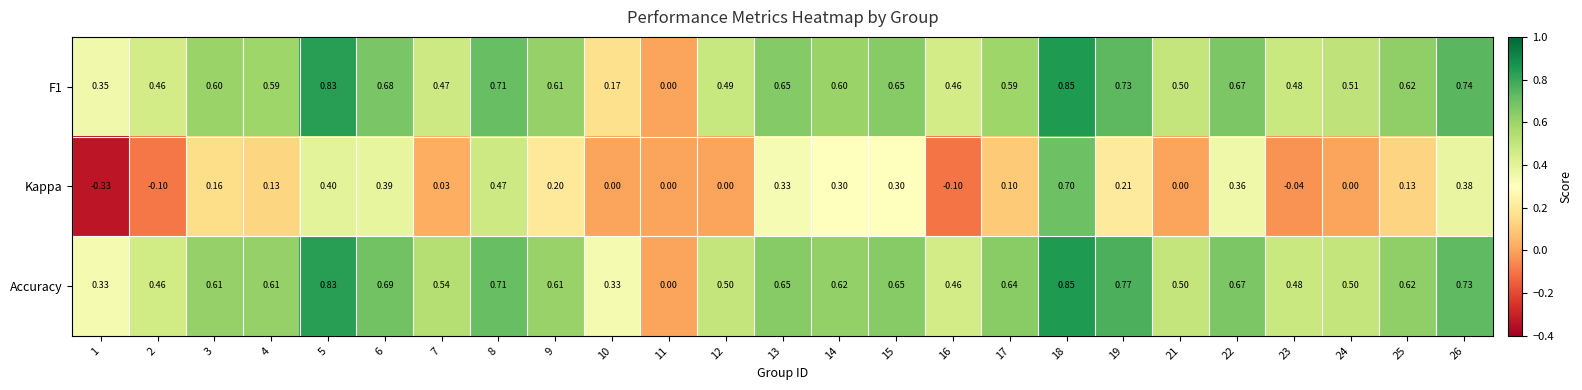

Which series has the largest total across all categories?

Accuracy